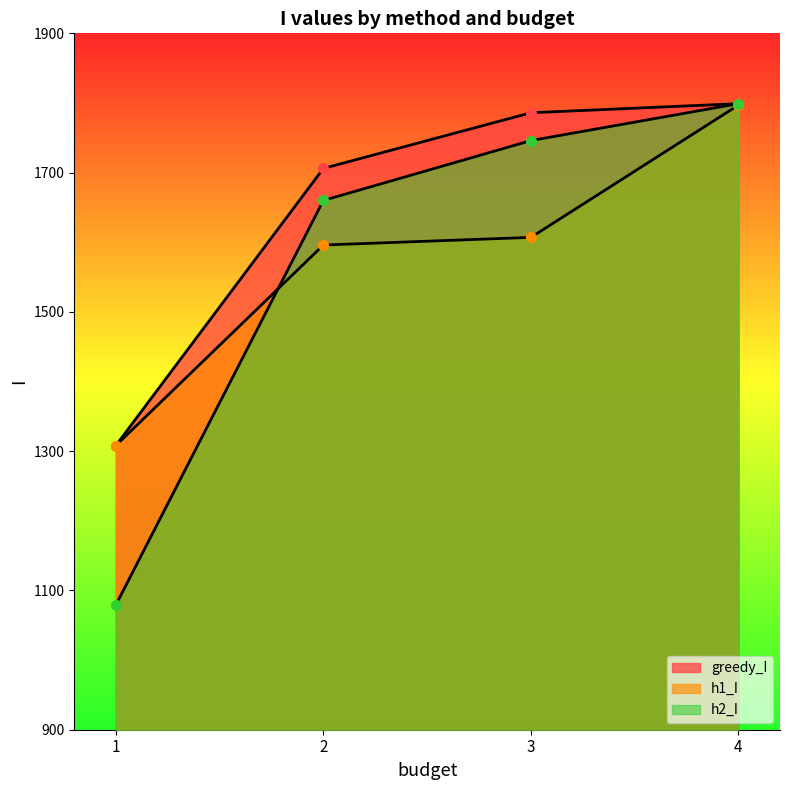

Where is greedy_I nearest to the value 1553?

2